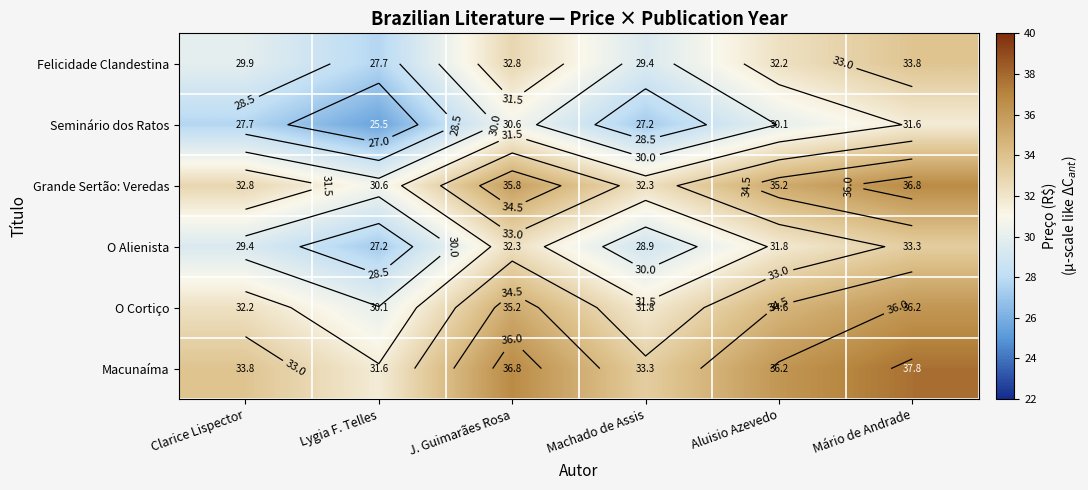

At which label does O Cortiço reach its peak?

Mário de Andrade